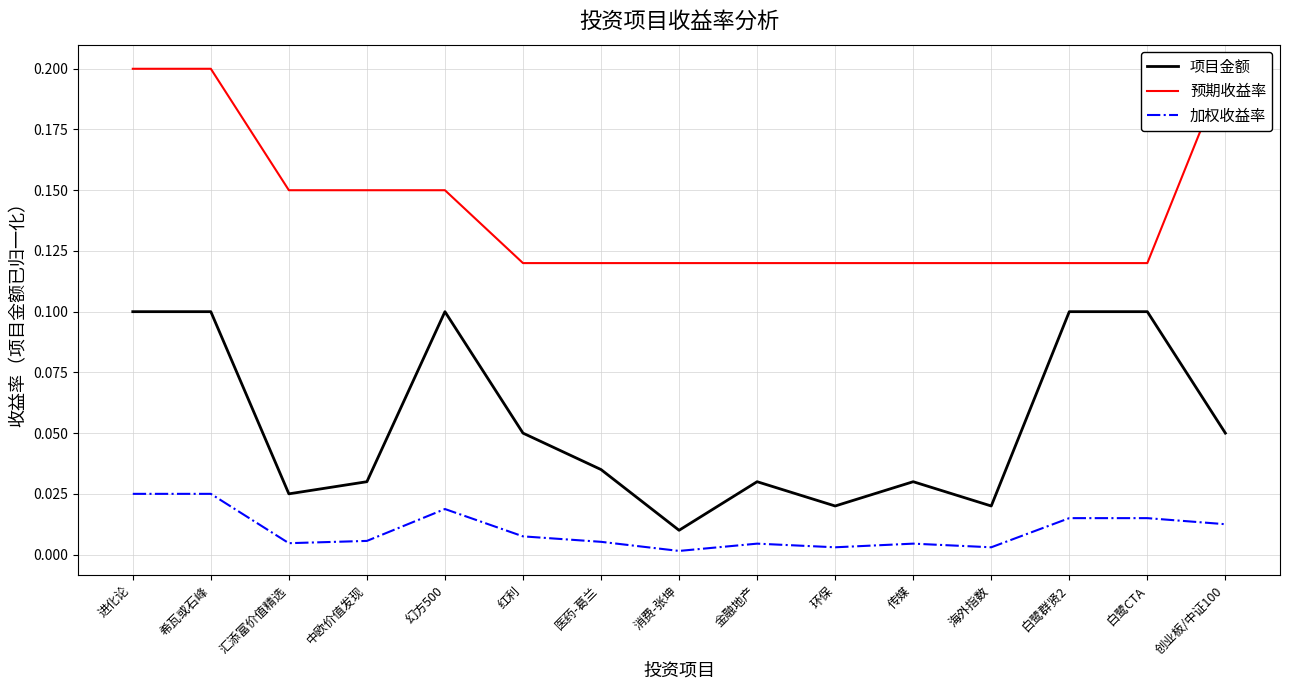

How many lines are shown in the chart?

3